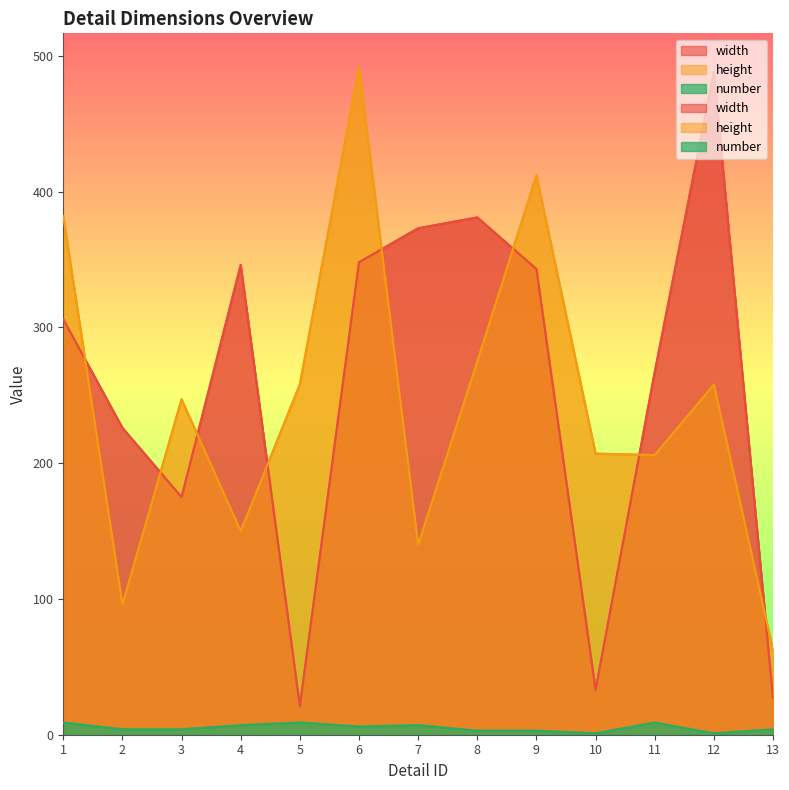

True or false: number has more than 2 interior local peaks.

True